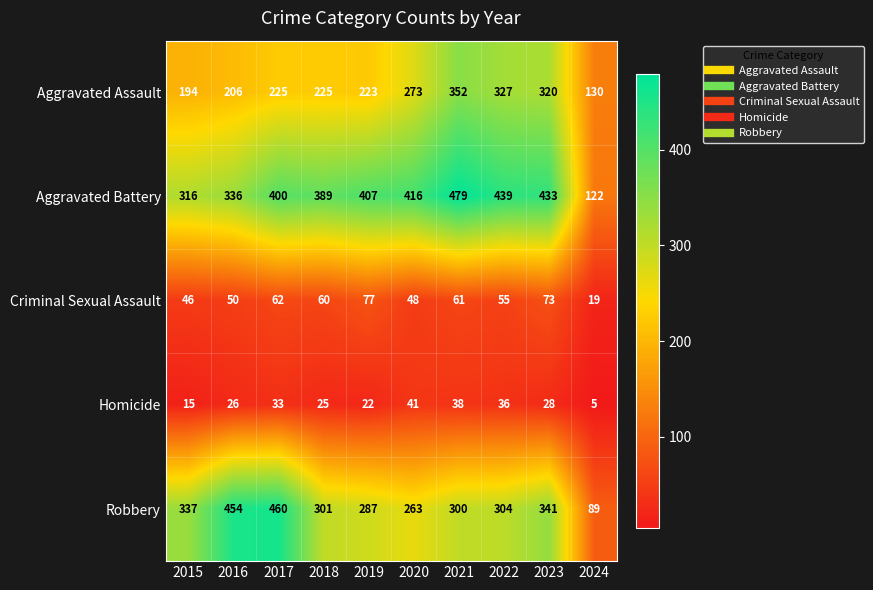

What is the total value across all series at 2016?

1072